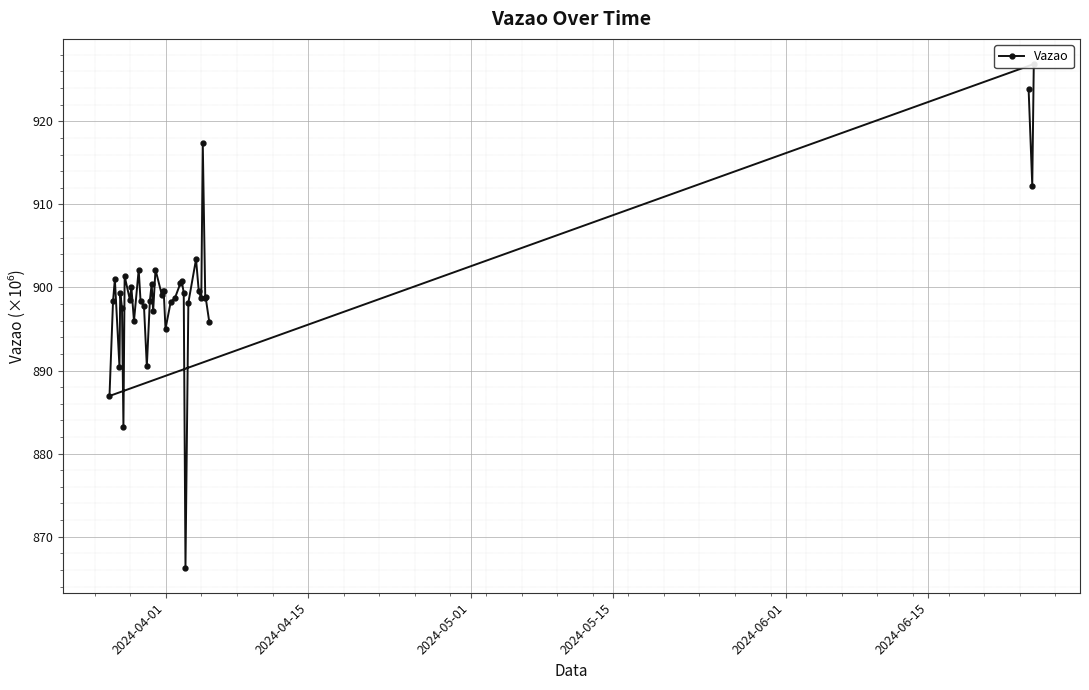

How many data points are less than 898?

11